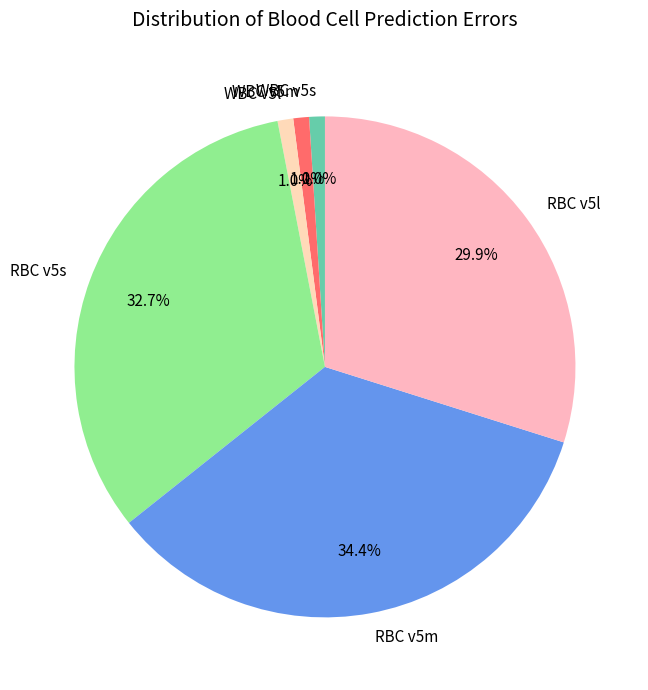

Do WBC v5m and RBC v5m together represent more than half of the pie?

No